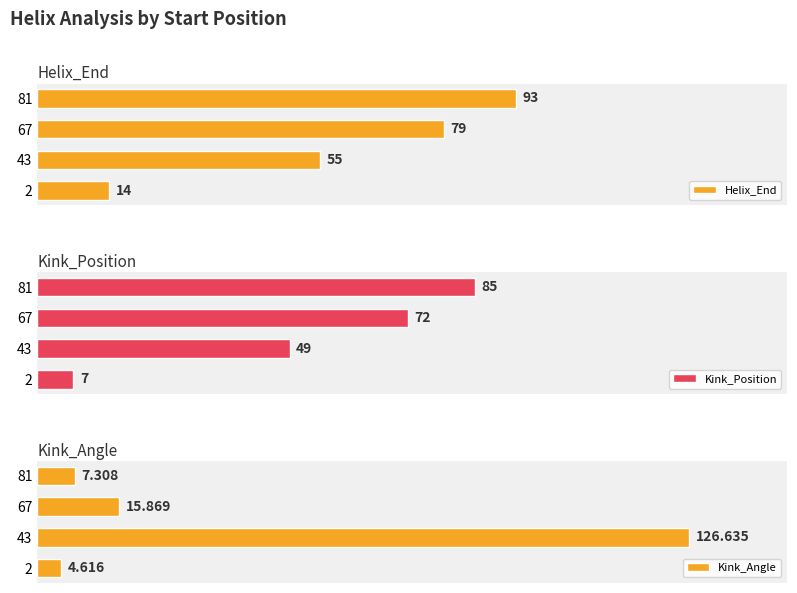

What are all the series names shown in the legend?

Helix_End, Kink_Position, Kink_Angle